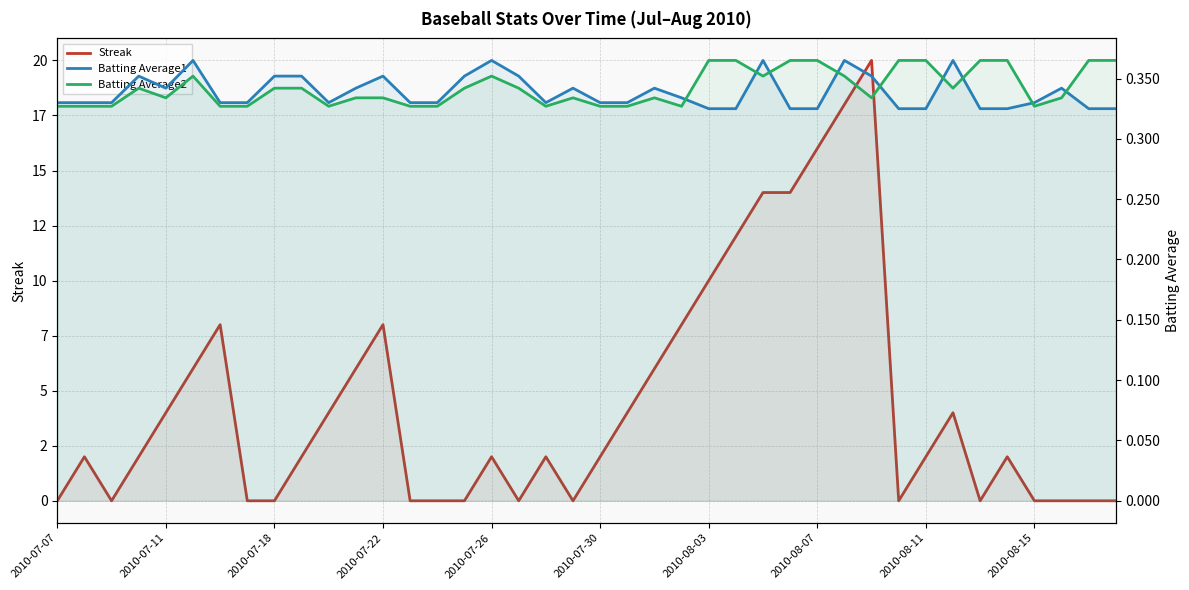

At how many categories does at least one series exceed 11?

6